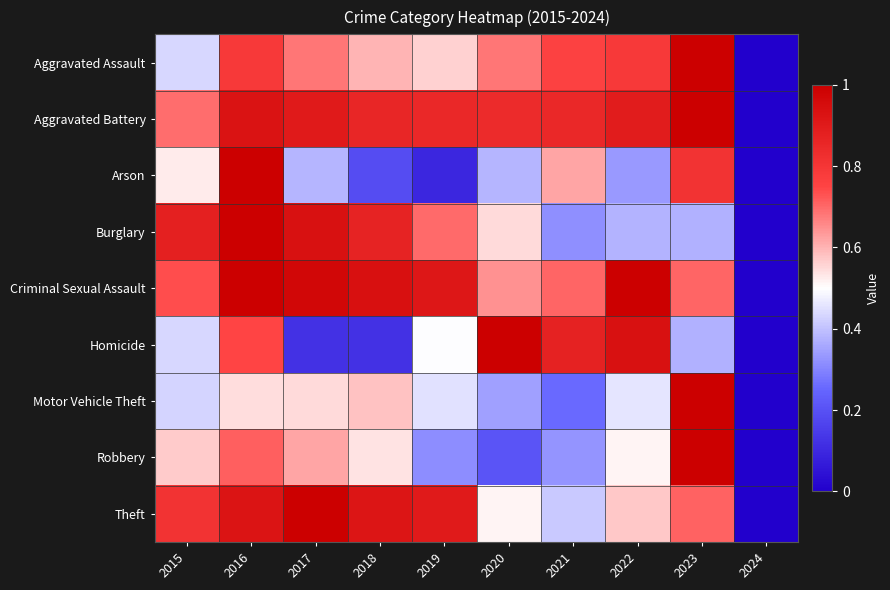

Reading right to left, transcribe all the data shown in this chart.

Aggravated Assault: 2024=0.0	2023=1.0	2022=0.8	2021=0.8	2020=0.7	2019=0.6	2018=0.6	2017=0.7	2016=0.8	2015=0.4
Aggravated Battery: 2024=0.0	2023=1.0	2022=0.9	2021=0.8	2020=0.8	2019=0.8	2018=0.9	2017=0.9	2016=0.9	2015=0.7
Arson: 2024=0.0	2023=0.8	2022=0.3	2021=0.6	2020=0.4	2019=0.1	2018=0.2	2017=0.4	2016=1.0	2015=0.5
Burglary: 2024=0.0	2023=0.4	2022=0.4	2021=0.3	2020=0.5	2019=0.7	2018=0.9	2017=0.9	2016=1.0	2015=0.9
Criminal Sexual Assault: 2024=0.0	2023=0.7	2022=1.0	2021=0.7	2020=0.6	2019=0.9	2018=0.9	2017=1.0	2016=1.0	2015=0.7
Homicide: 2024=0.0	2023=0.4	2022=0.9	2021=0.9	2020=1.0	2019=0.5	2018=0.1	2017=0.1	2016=0.7	2015=0.4
Motor Vehicle Theft: 2024=0.0	2023=1.0	2022=0.5	2021=0.3	2020=0.3	2019=0.4	2018=0.6	2017=0.6	2016=0.5	2015=0.4
Robbery: 2024=0.0	2023=1.0	2022=0.5	2021=0.3	2020=0.2	2019=0.3	2018=0.5	2017=0.6	2016=0.7	2015=0.6
Theft: 2024=0.0	2023=0.7	2022=0.6	2021=0.4	2020=0.5	2019=0.9	2018=0.9	2017=1.0	2016=0.9	2015=0.8